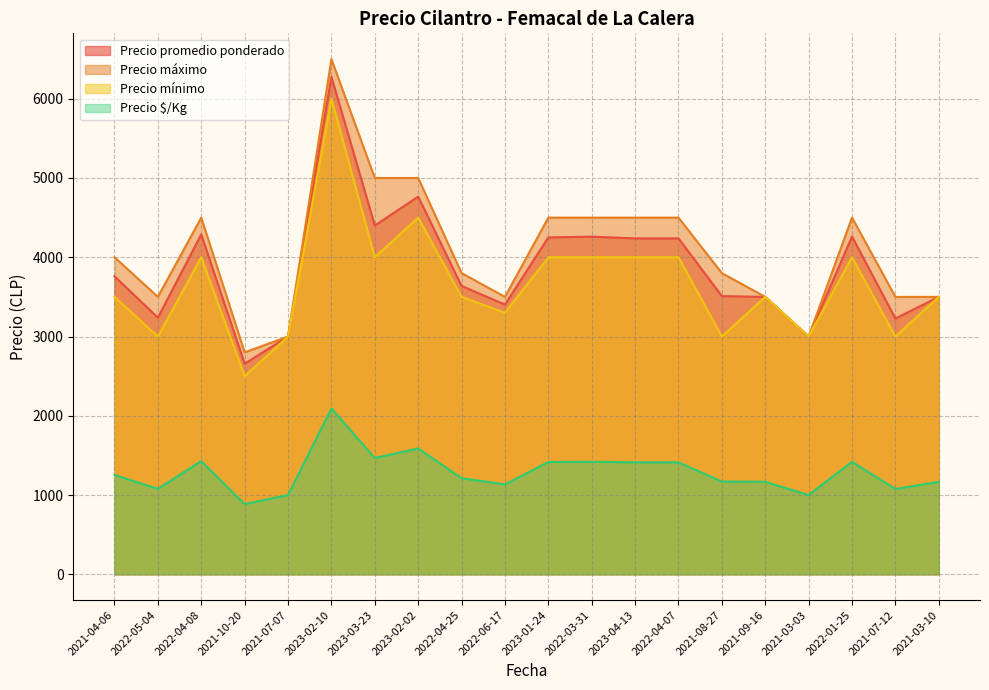

Where is Precio promedio ponderado nearest to the value 4466?

2023-03-23